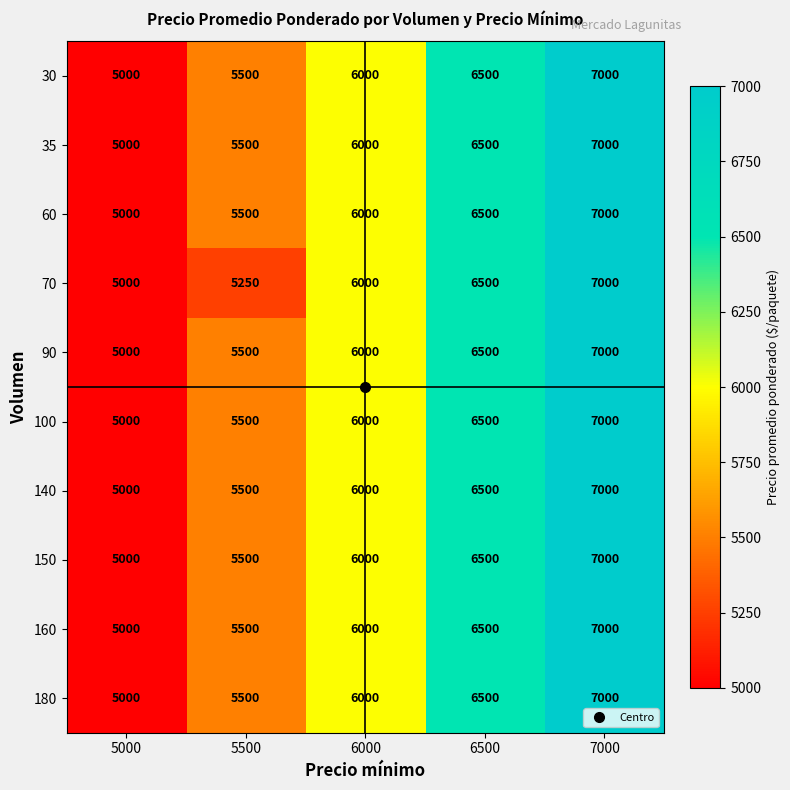

What is the average value of the 180 series?

6000